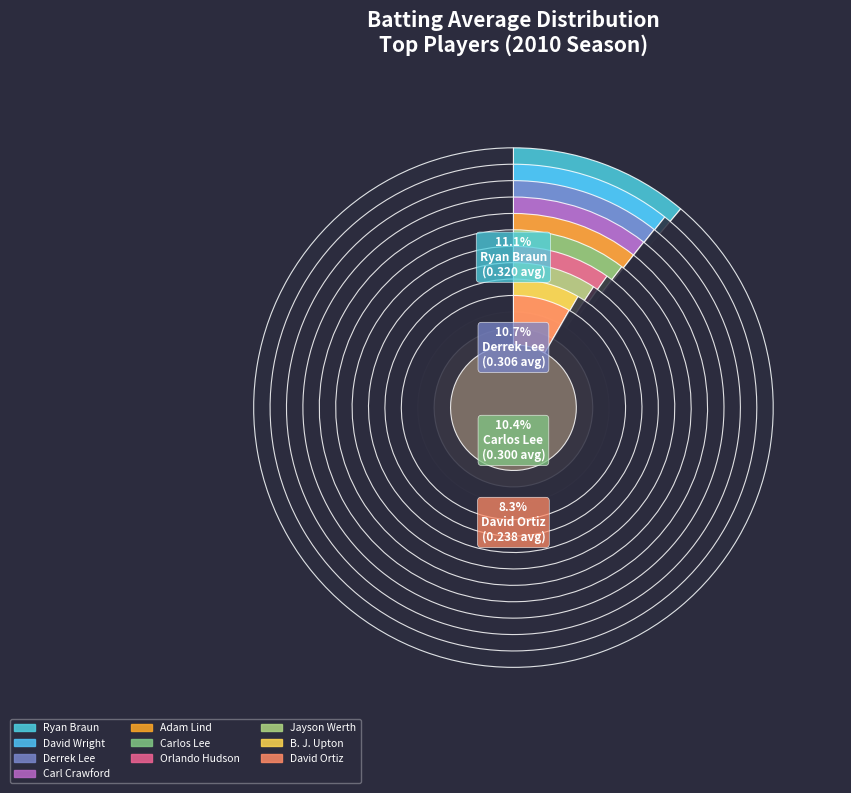

Combined, do B. J. Upton and David Wright account for over 50%?

No